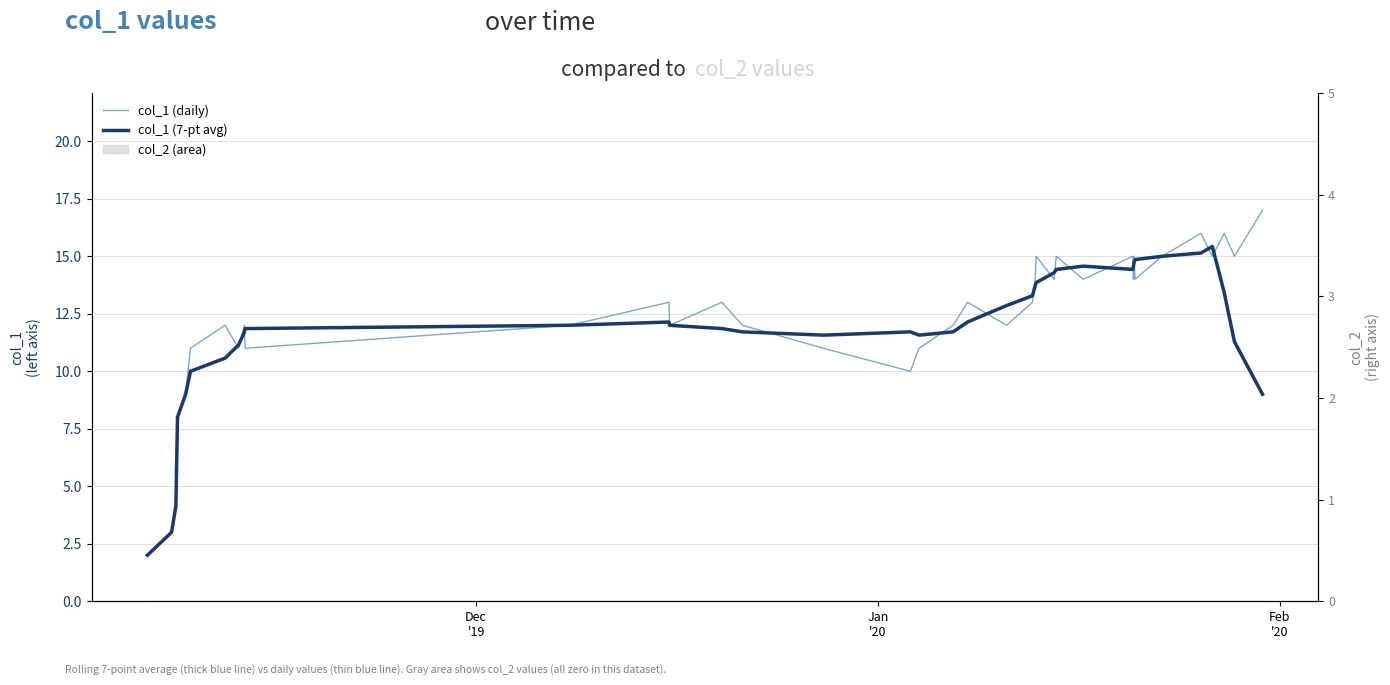

True or false: col_1 (daily) has more than 0 points higher than both neighbors.

True